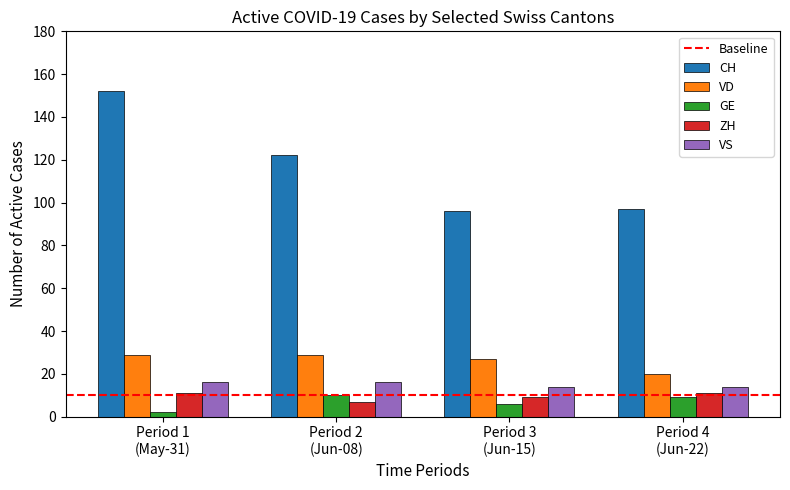

Which series has the largest range (max minus min)?

CH